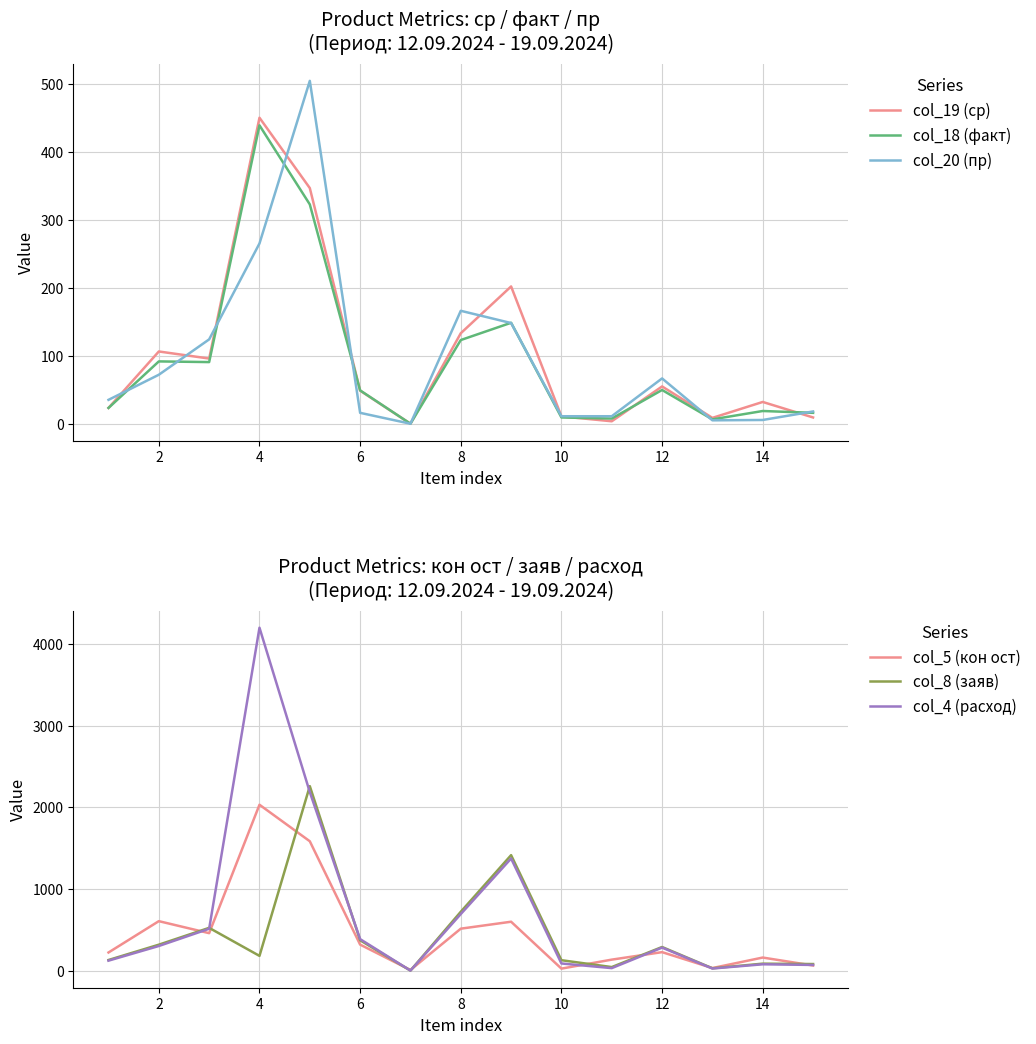

Which series ends up on top after the final intersection of col_4 (расход) and col_5 (кон ост)?

col_4 (расход)